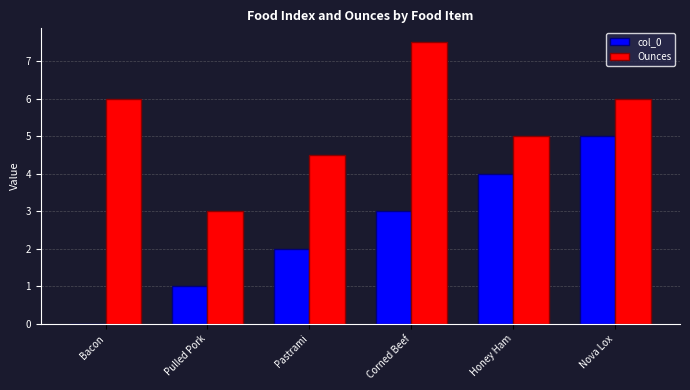

Which series has the widest spread of values?

col_0